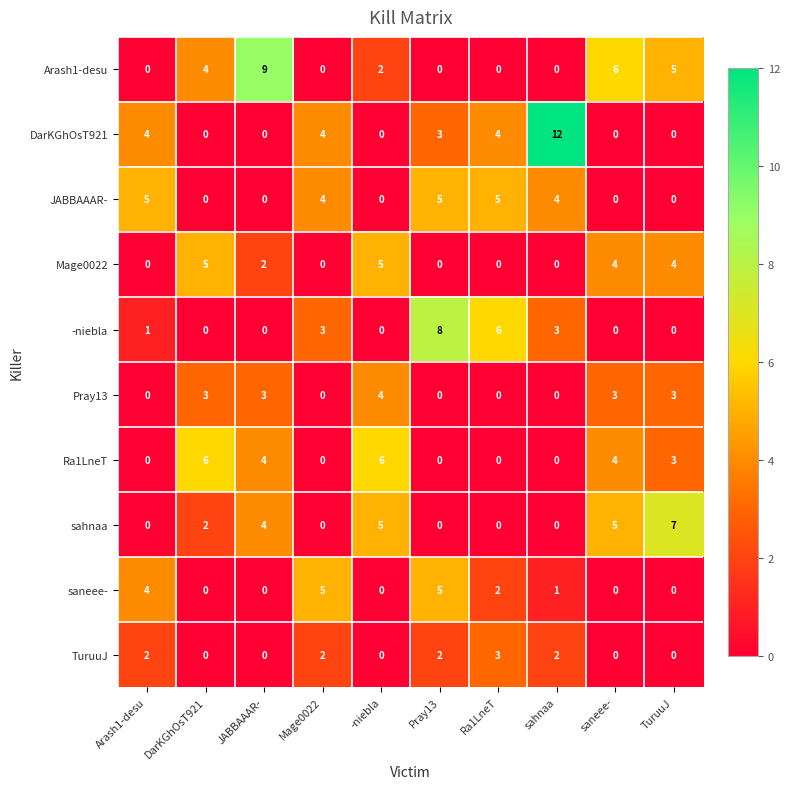

Which label corresponds to the largest value in the chart?

sahnaa